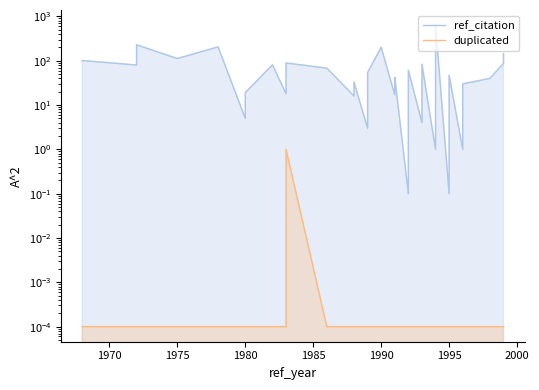

Is it true that duplicated equals 0.0 at 1980?

False